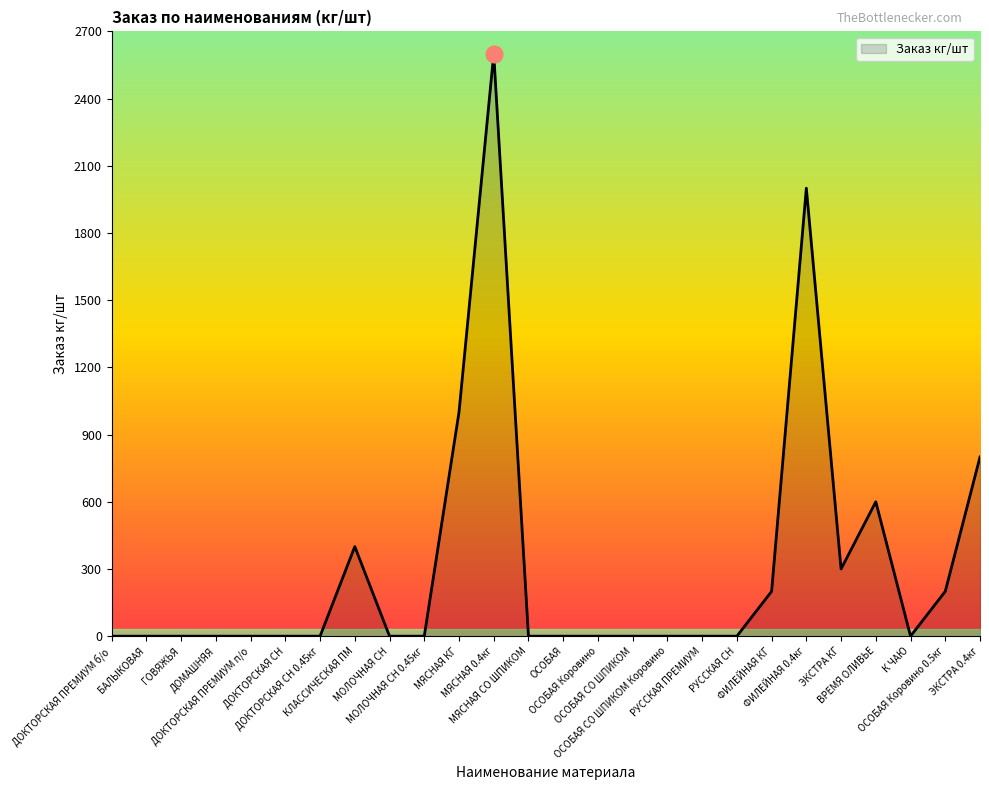

Reading left to right, transcribe all the data shown in this chart.

ДОКТОРСКАЯ ПРЕМИУМ б/о=0	БАЛЫКОВАЯ=0	ГОВЯЖЬЯ=0	ДОМАШНЯЯ=0	ДОКТОРСКАЯ ПРЕМИУМ п/о=0	ДОКТОРСКАЯ СН=0	ДОКТОРСКАЯ СН 0.45кг=0	КЛАССИЧЕСКАЯ ПМ=400	МОЛОЧНАЯ СН=0	МОЛОЧНАЯ СН 0.45кг=0	МЯСНАЯ КГ=1000	МЯСНАЯ 0.4кг=2600	МЯСНАЯ СО ШПИКОМ=0	ОСОБАЯ=0	ОСОБАЯ Коровино=0	ОСОБАЯ СО ШПИКОМ=0	ОСОБАЯ СО ШПИКОМ Коровино=0	РУССКАЯ ПРЕМИУМ=0	РУССКАЯ СН=0	ФИЛЕЙНАЯ КГ=200	ФИЛЕЙНАЯ 0.4кг=2000	ЭКСТРА КГ=300	ВРЕМЯ ОЛИВЬЕ=600	К ЧАЮ=0	ОСОБАЯ Коровино 0.5кг=200	ЭКСТРА 0.4кг=800